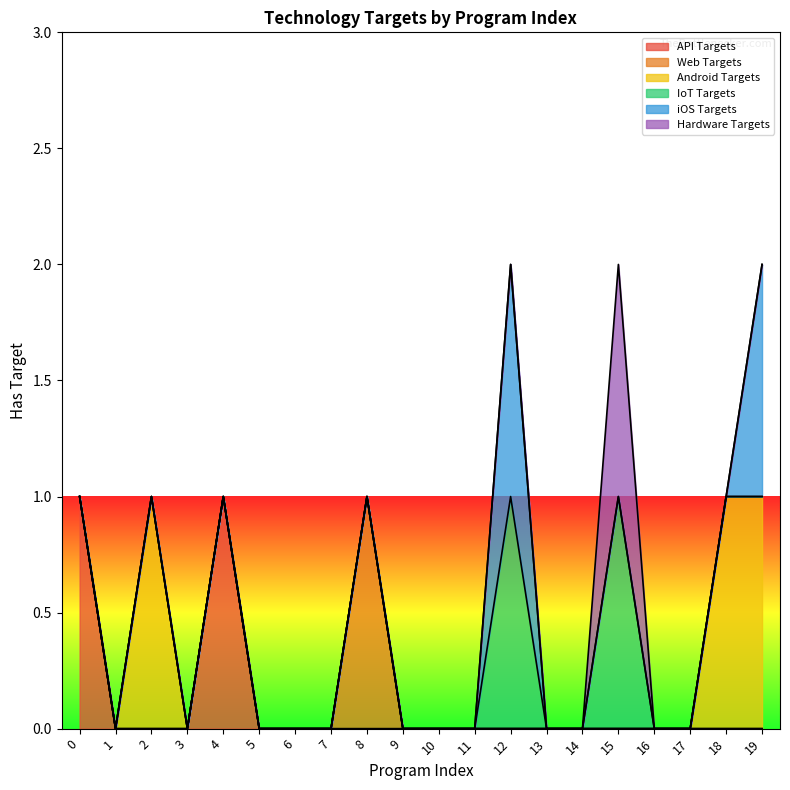

The API Targets series shows 0 at 3. True or false?

True